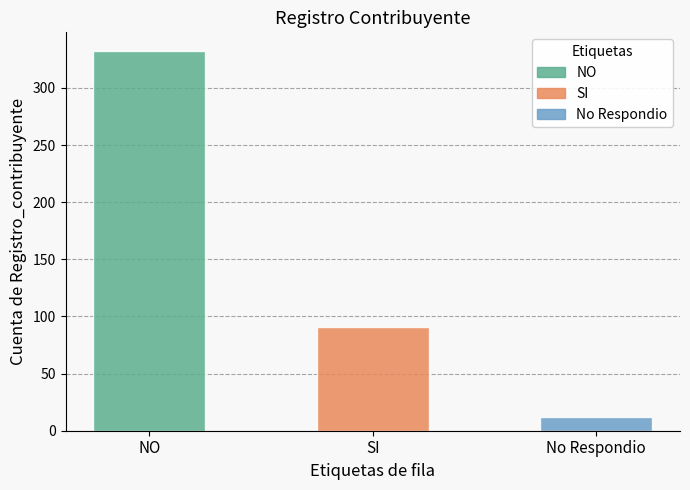

The value at NO is 483. True or false?

False